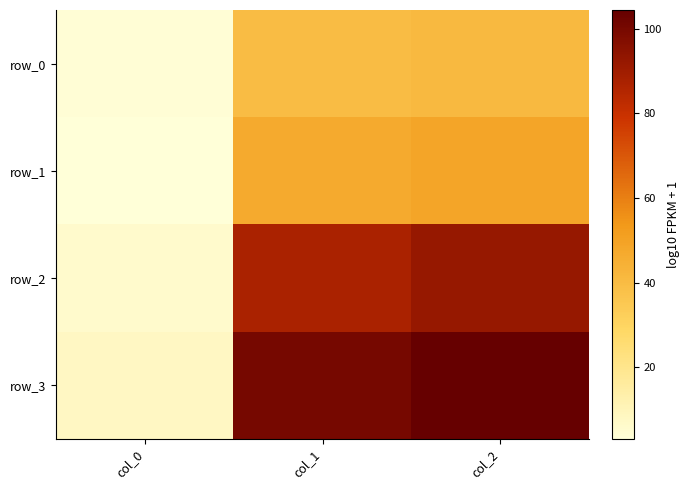

Which series has the largest total across all categories?

row_3